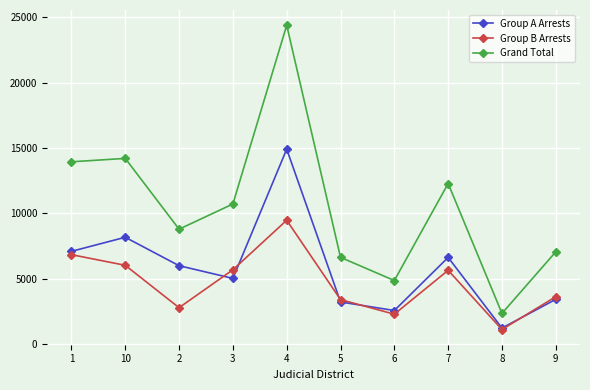

How many lines are shown in the chart?

3